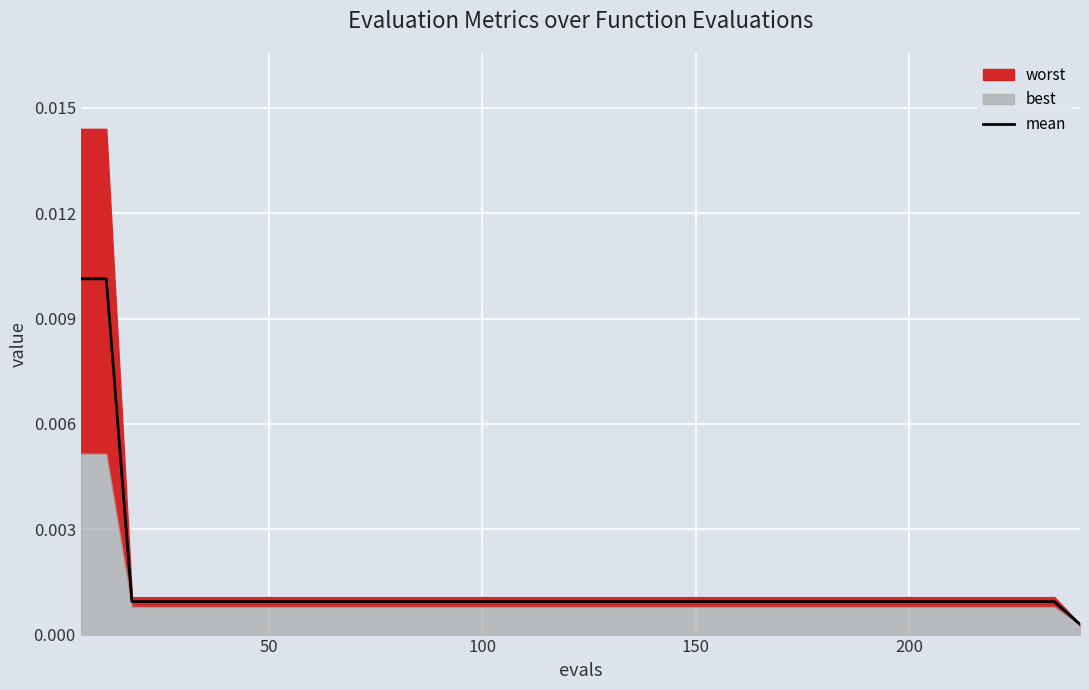

Is it true that the value at 20 is 0.0?

False